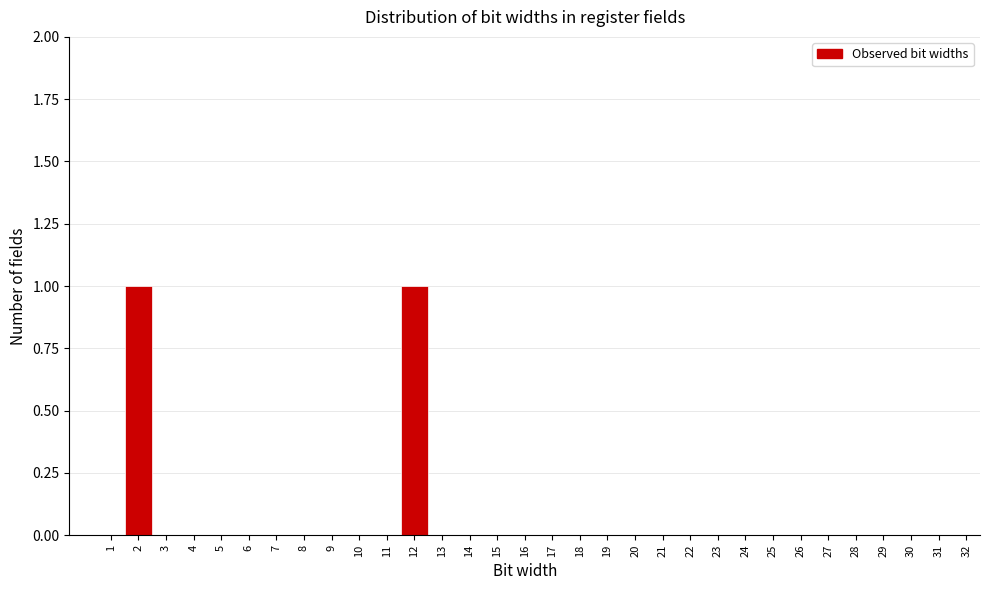

Is it true that the value at 4 is 0?

True